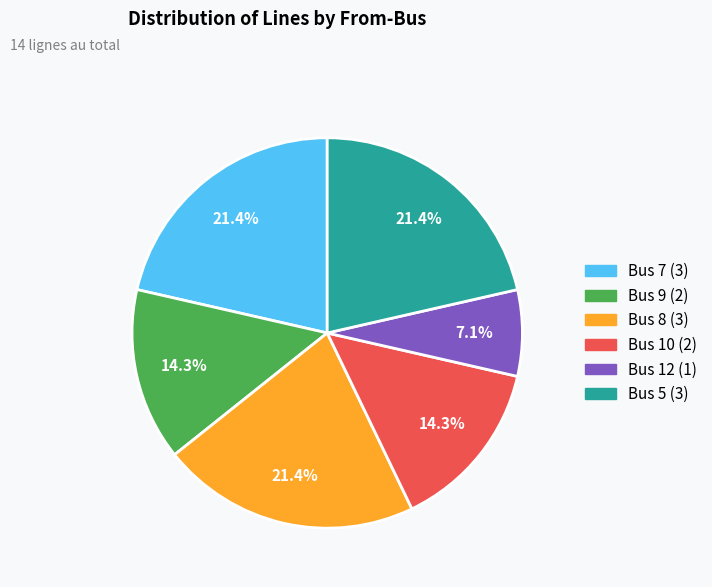

Is there any slice that represents more than half of the pie?

No